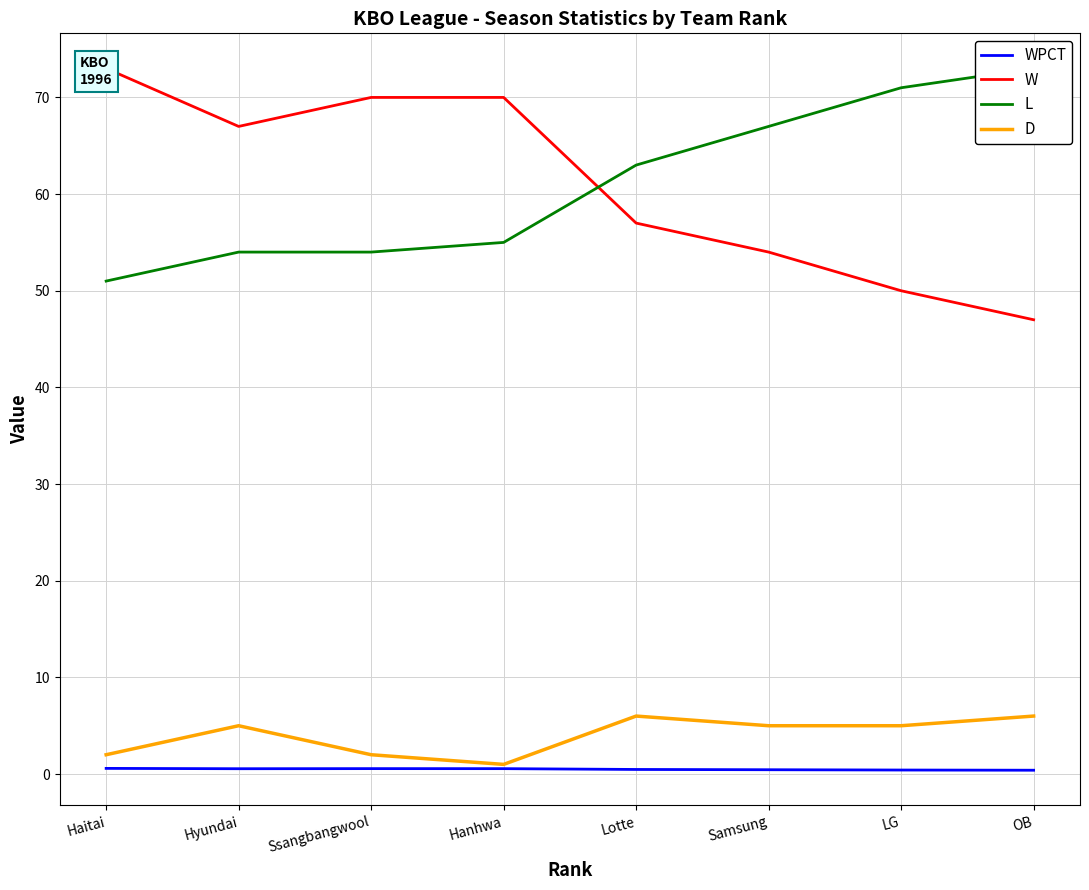

True or false: L and D intersect in this chart.

False